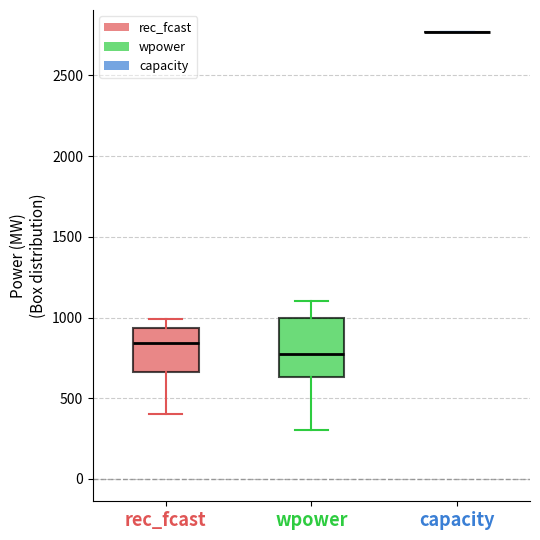

Reading left to right, transcribe this box plot: for each box, give where its median line is, the range the box spans, and where its two whiskers end, as read against the y-axis. The values are not printed on the chart, so give them approximately, as read against the axis.

rec_fcast: median 850, box 650 to 950, whiskers 400 to 1000
wpower: median 750, box 650 to 1000, whiskers 300 to 1100
capacity: box collapsed to a line at 2750, whiskers 2750 to 2750